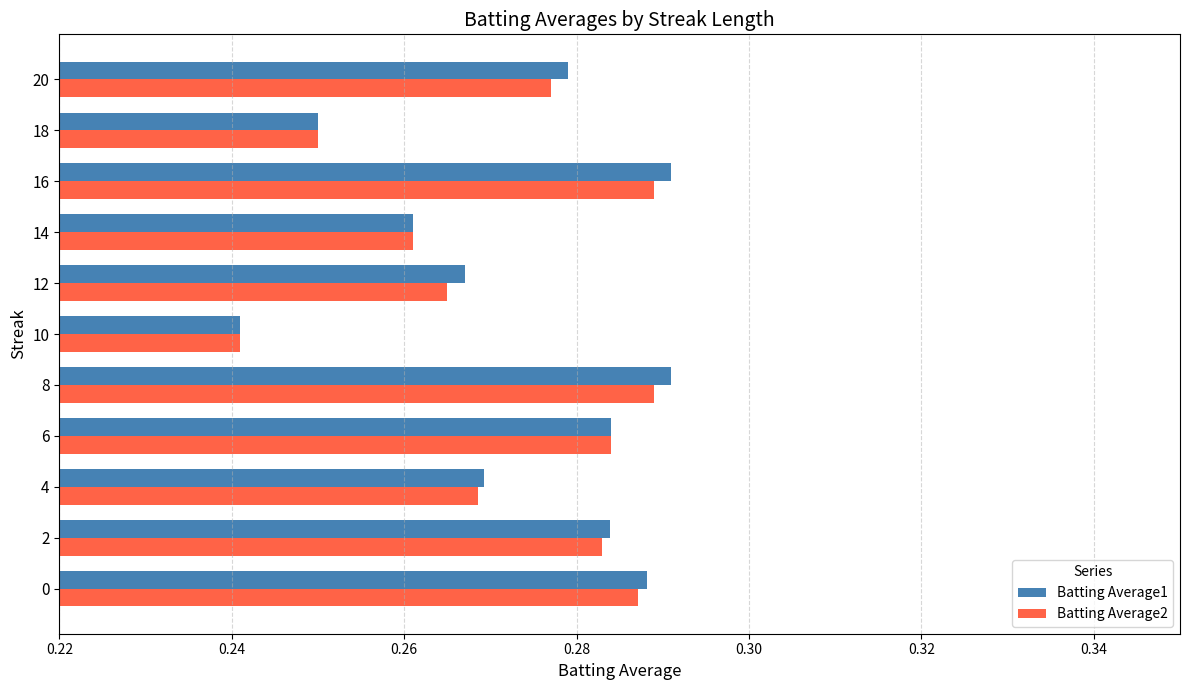

How many Batting Average2 values are between 0 and 1?

11